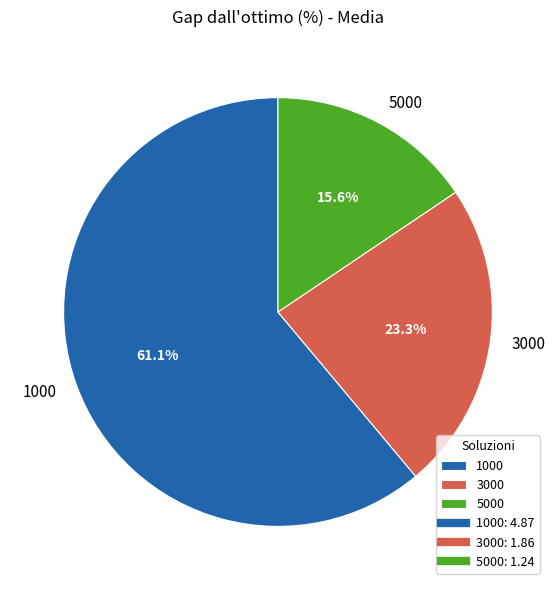

Count the number of slices in the pie.

3